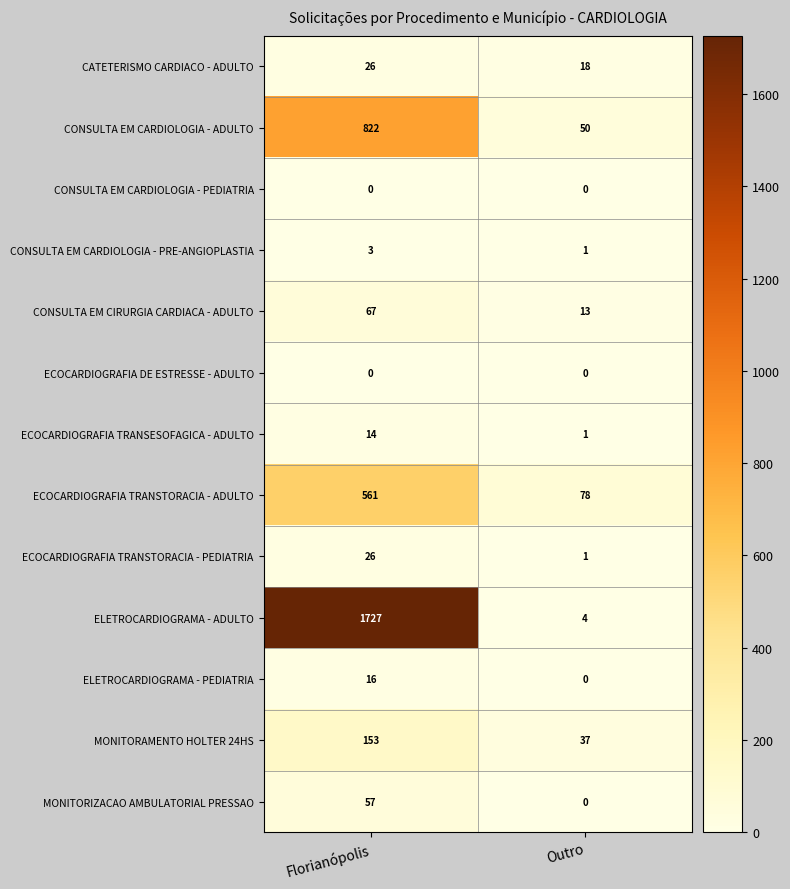

What is the sum of all ECOCARDIOGRAFIA TRANSTORACIA - PEDIATRIA values?

27